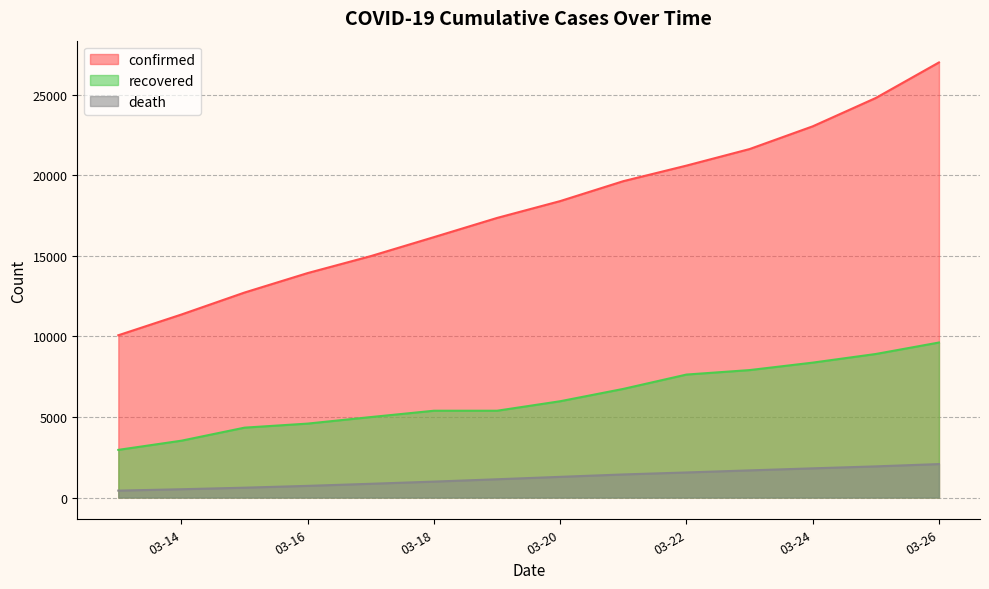

True or false: confirmed and recovered cross at least once.

False